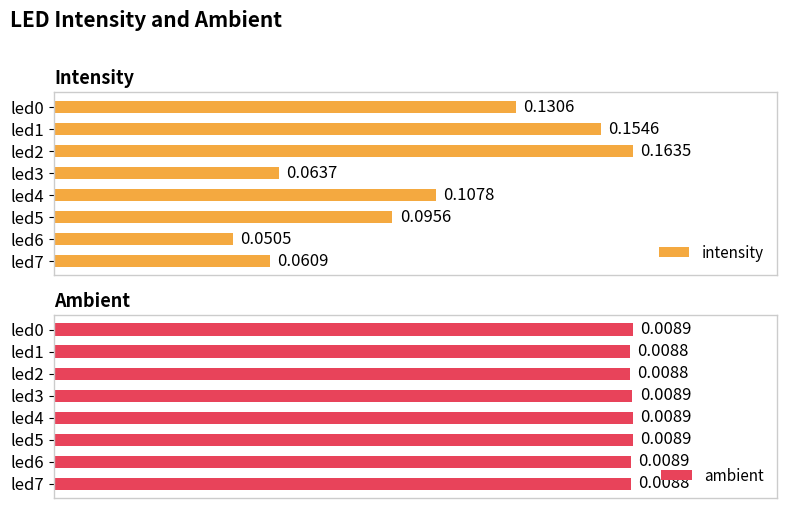

What is the difference between the highest and lowest values at led3?

0.1